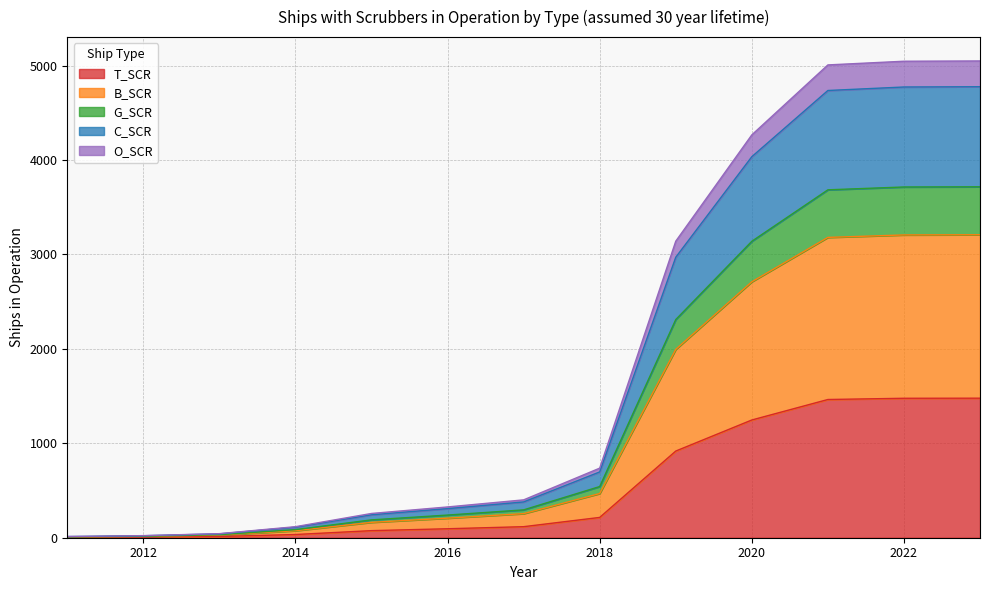

At which label does C_SCR reach its peak?

2023